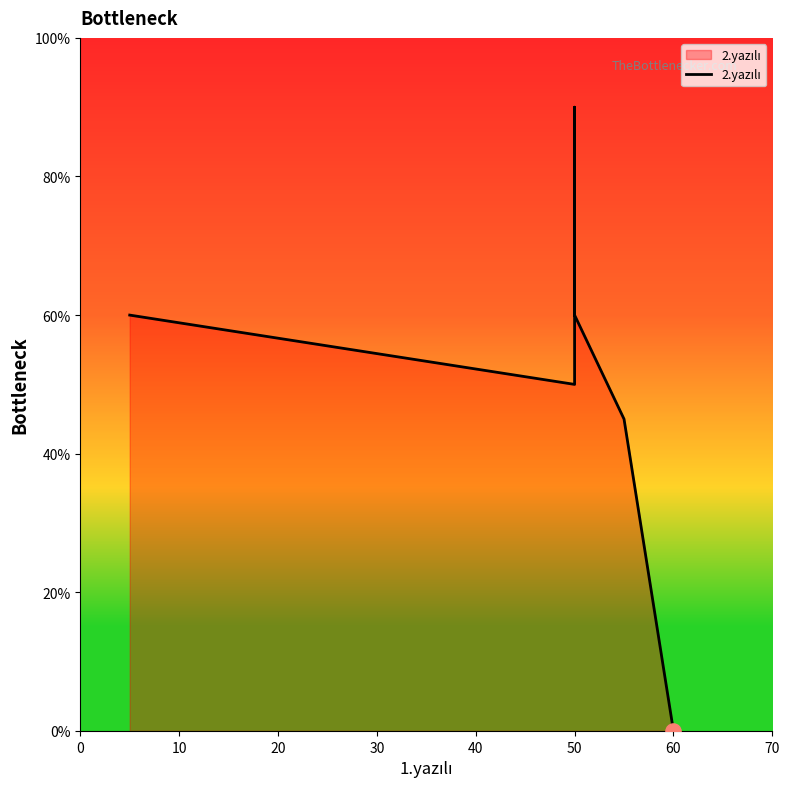

What is the ratio of the value at 0 to the value at 20?

0.7